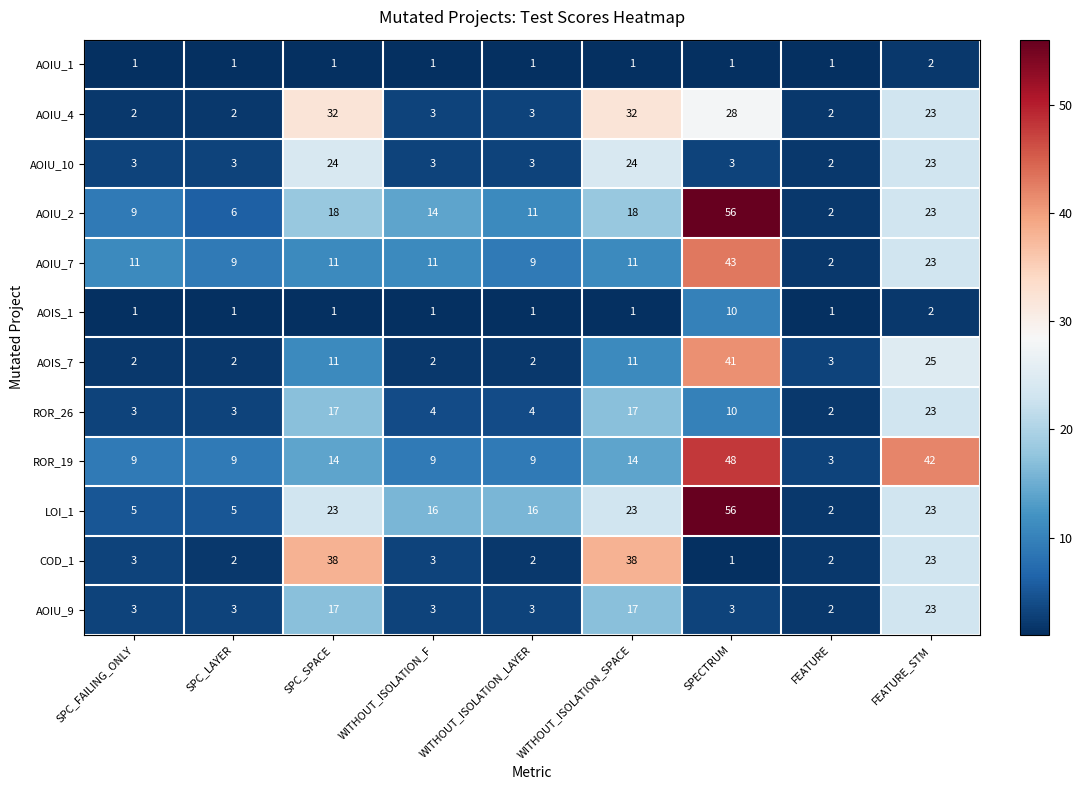

How many data points does each series have?

9